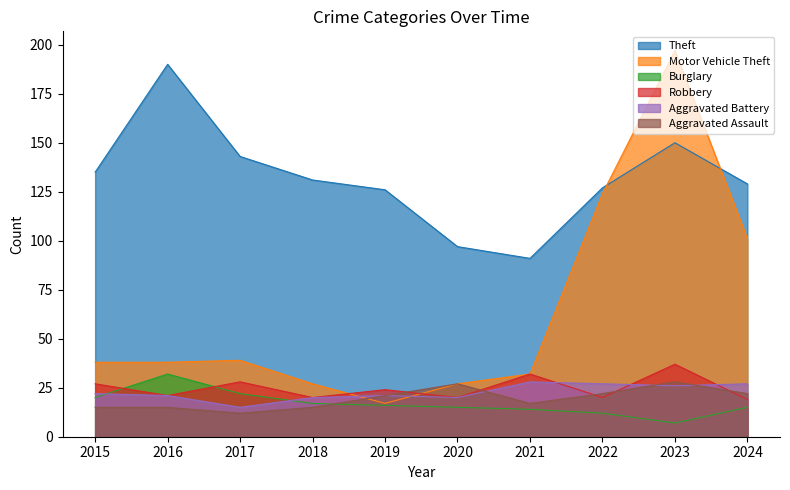

How many lines are shown in the chart?

6